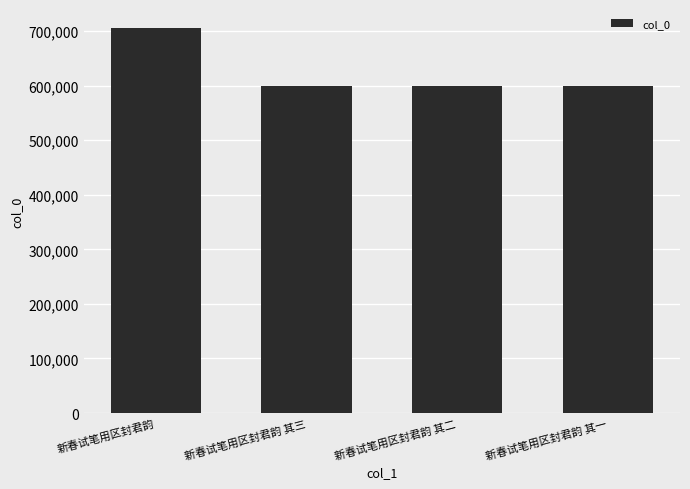

The chart shows a value of 599924 at 新春试笔用区封君韵 其二. True or false?

True